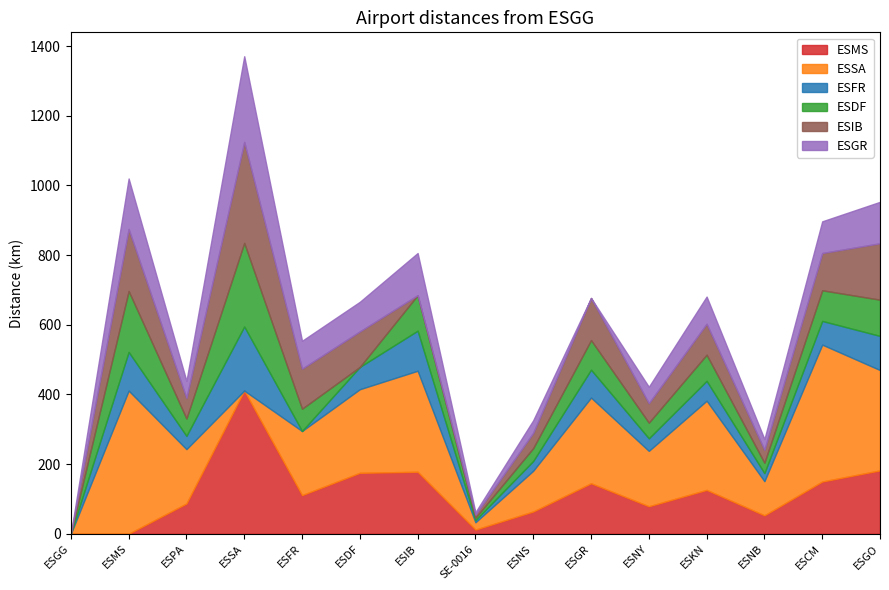

What is the label of the 12th point from the right?

ESSA